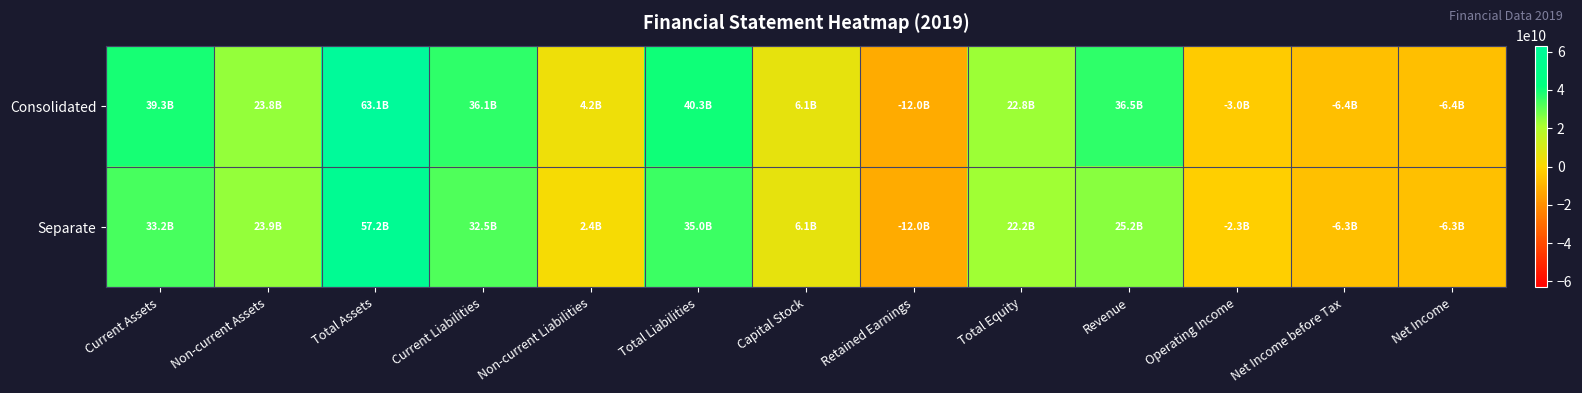

Between Revenue and Retained Earnings, which is larger?

Revenue